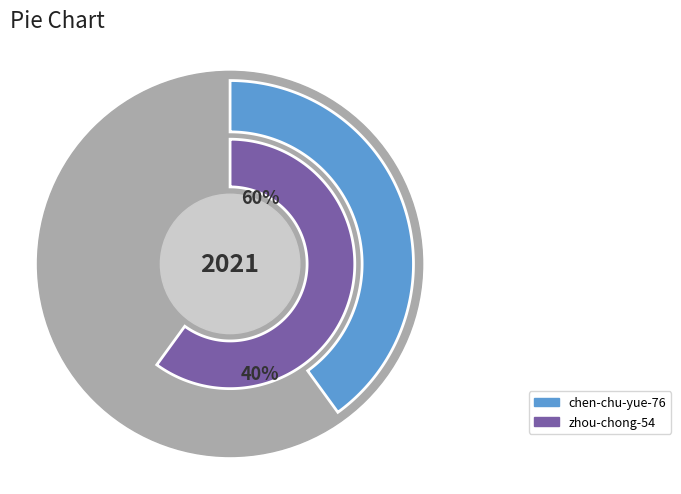

To the nearest percent, what portion does zhou-chong-54 represent?

60%